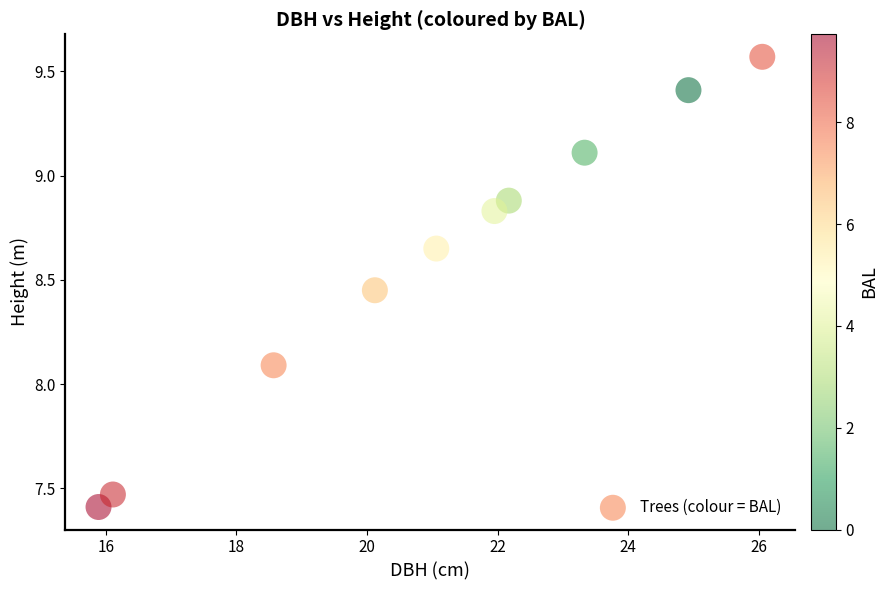

What Y value in the scatter plot is closest to 8?

8.1